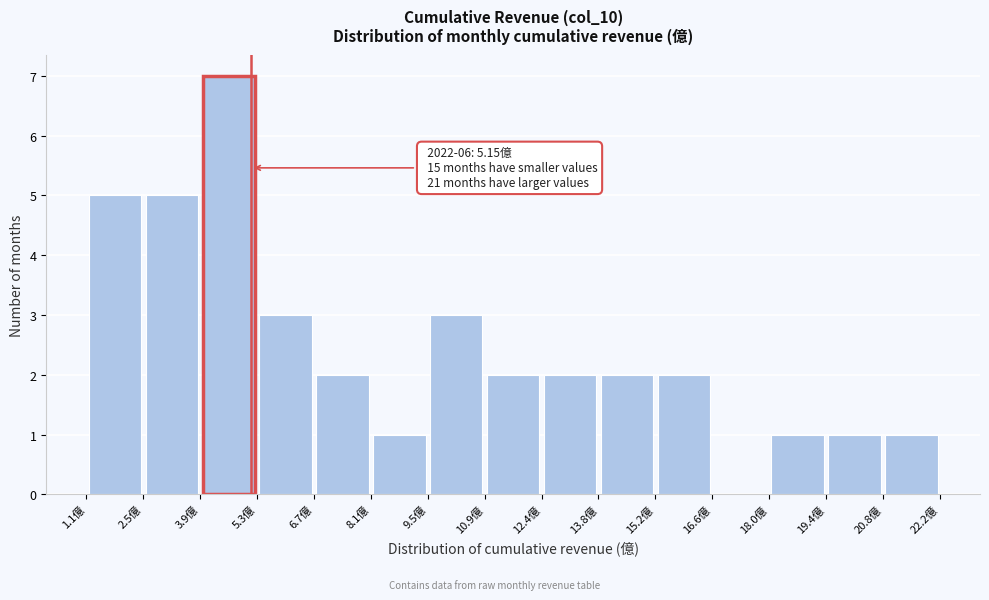

Which range on the x-axis has the tallest bar?

3.8 to 5.4